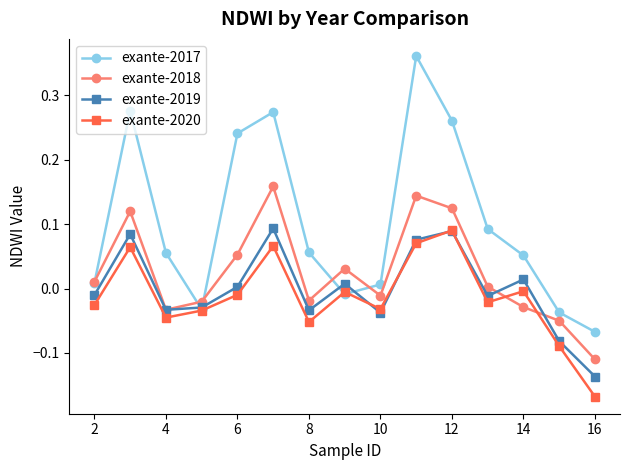

True or false: exante-2019 has more than 0 points higher than both neighbors.

True